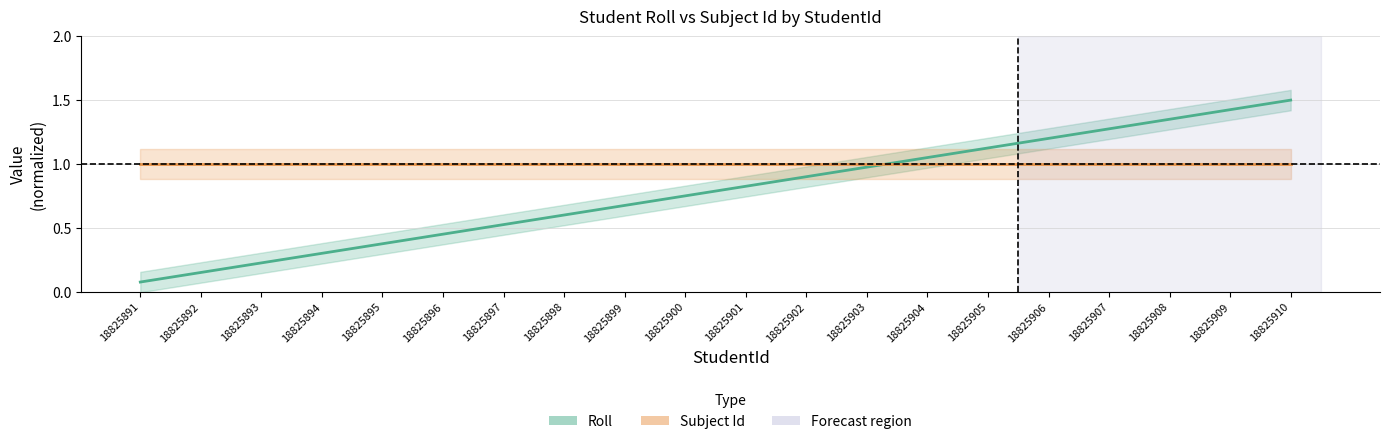

Which series has the largest total across all categories?

Subject Id